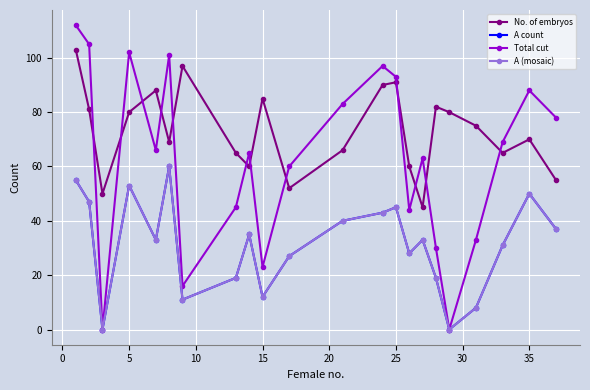

What is the value of the A (mosaic) point at the 16th from the left?

33